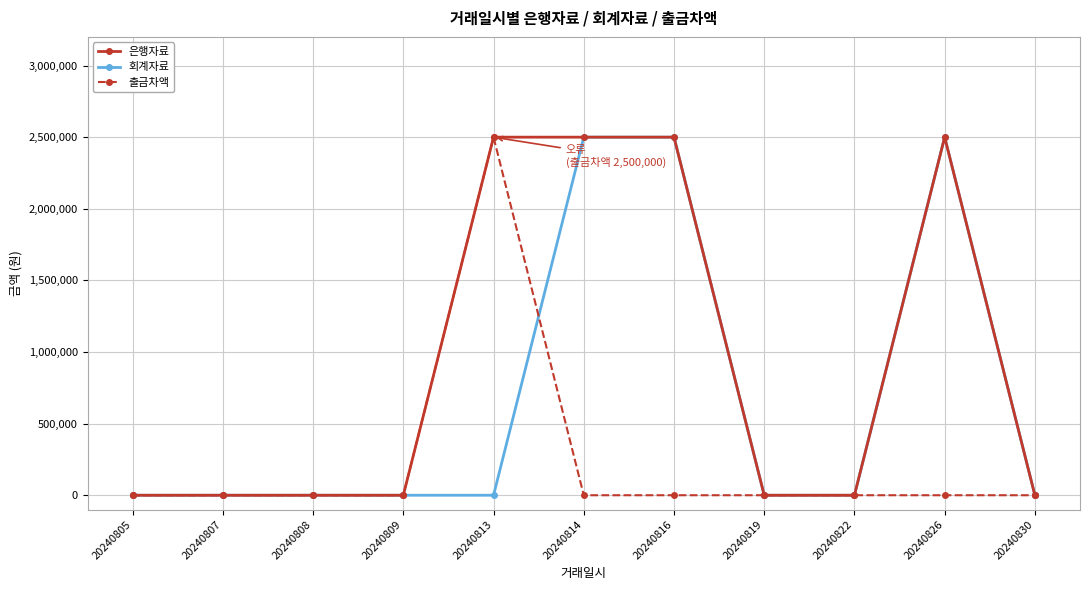

Rank the series by their average value, from highest to lowest.

은행자료, 회계자료, 출금차액